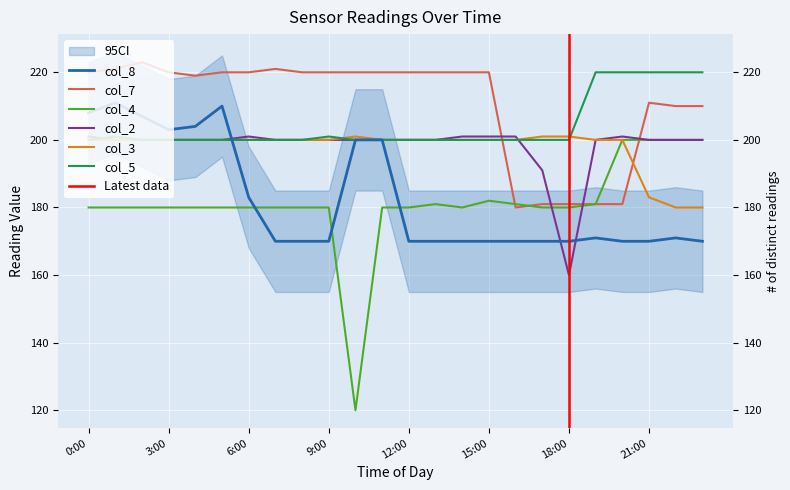

What is the approximate value of col_8 at 11:00, to the nearest 10?

200